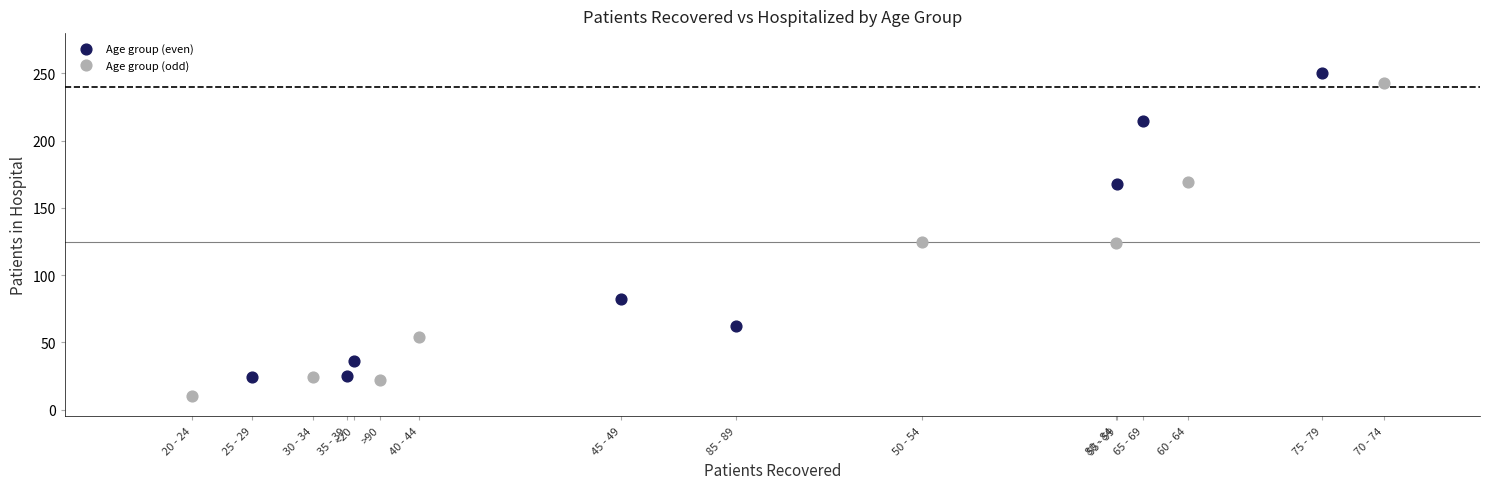

Which series reaches the minimum Y coordinate?

Age group (odd)